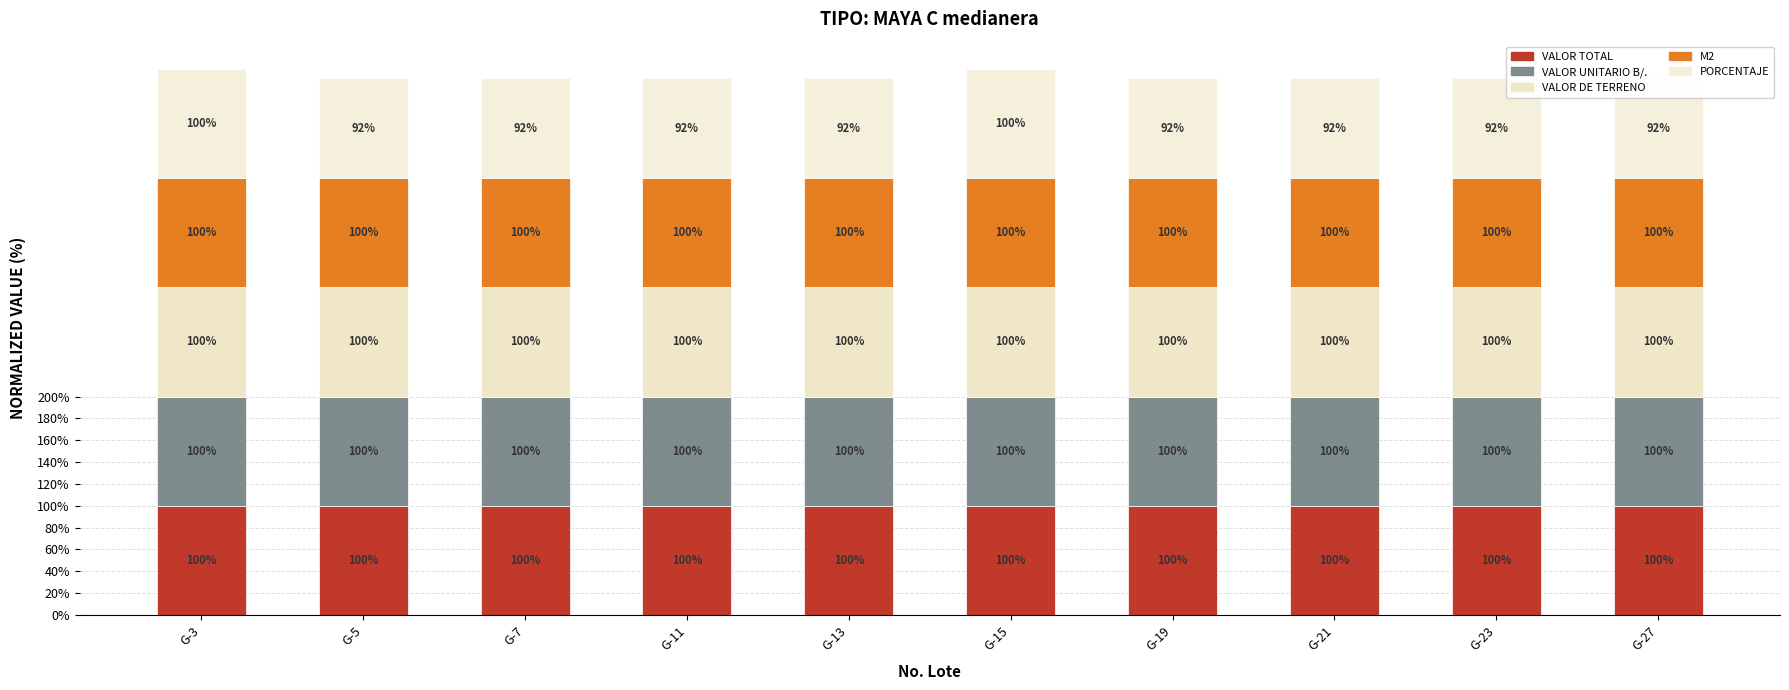

Reading left to right, transcribe all the data shown in this chart.

VALOR TOTAL: G-3=100.0	G-5=100.0	G-7=100.0	G-11=100.0	G-13=100.0	G-15=100.0	G-19=100.0	G-21=100.0	G-23=100.0	G-27=100.0
VALOR UNITARIO B/.: G-3=100.0	G-5=100.0	G-7=100.0	G-11=100.0	G-13=100.0	G-15=100.0	G-19=100.0	G-21=100.0	G-23=100.0	G-27=100.0
VALOR DE TERRENO: G-3=100.0	G-5=100.0	G-7=100.0	G-11=100.0	G-13=100.0	G-15=100.0	G-19=100.0	G-21=100.0	G-23=100.0	G-27=100.0
M2: G-3=100.0	G-5=100.0	G-7=100.0	G-11=100.0	G-13=100.0	G-15=100.0	G-19=100.0	G-21=100.0	G-23=100.0	G-27=100.0
PORCENTAJE: G-3=100.0	G-5=91.7	G-7=91.7	G-11=91.7	G-13=91.7	G-15=100.0	G-19=91.7	G-21=91.7	G-23=91.7	G-27=91.7